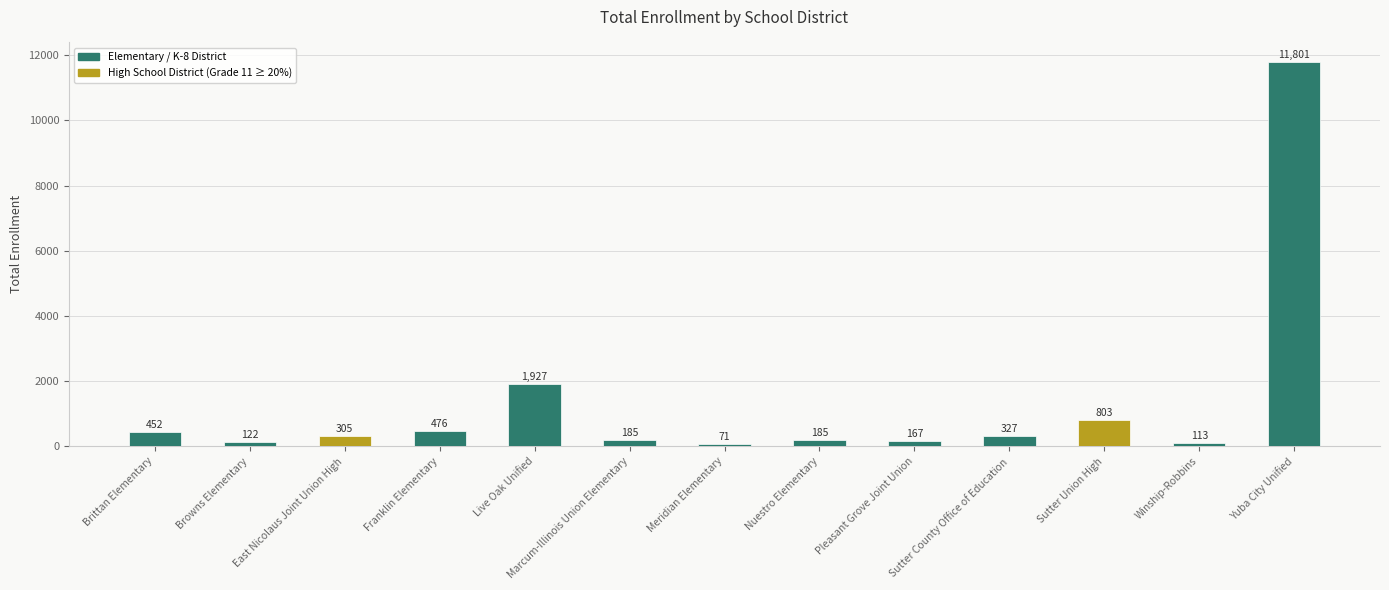

What is the sum of all values?

16934